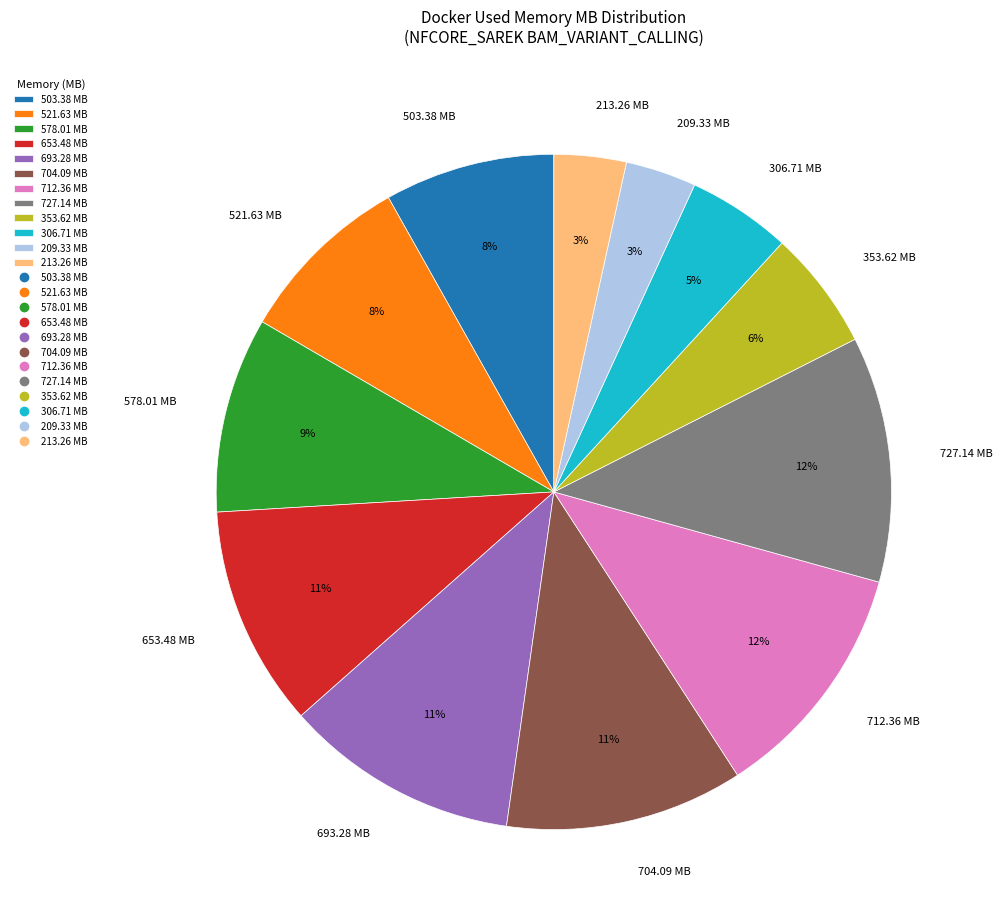

True or false: 727.14 accounts for 19% of the total.

False